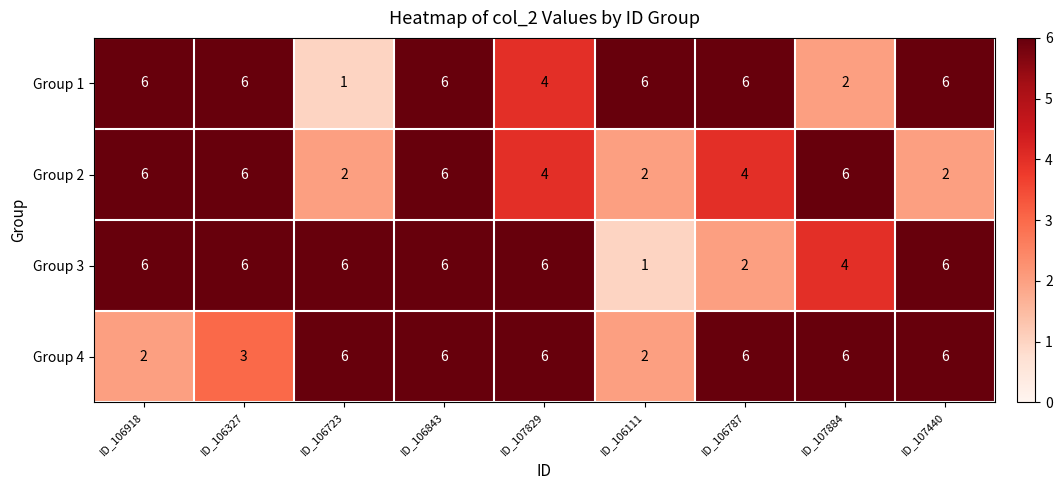

What is the average value of the Group 3 series?

5